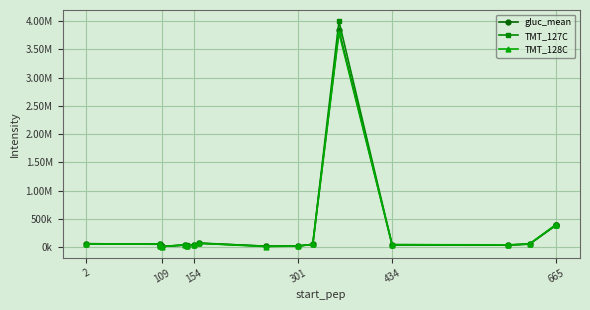

Which series has the widest spread of values?

TMT_127C